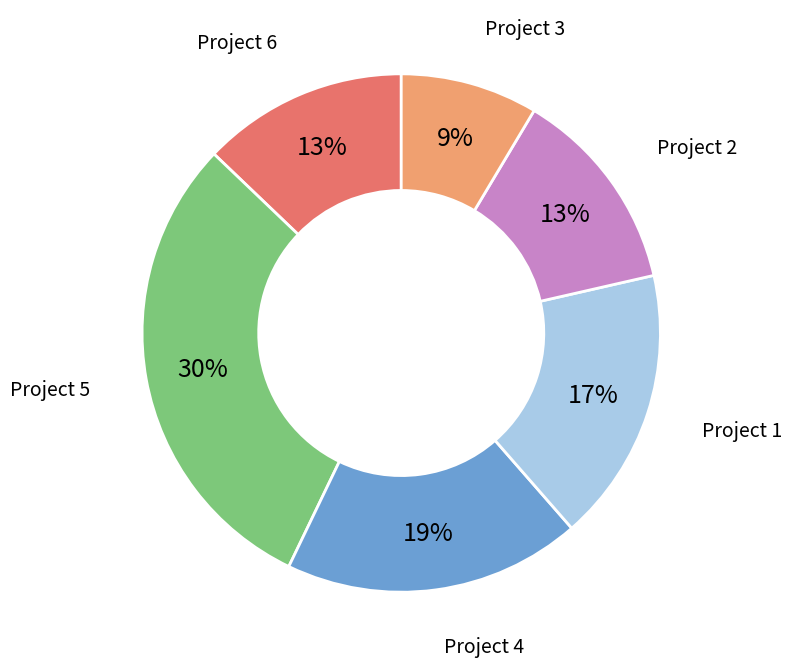

To the nearest percent, what is the average slice percentage?

17%